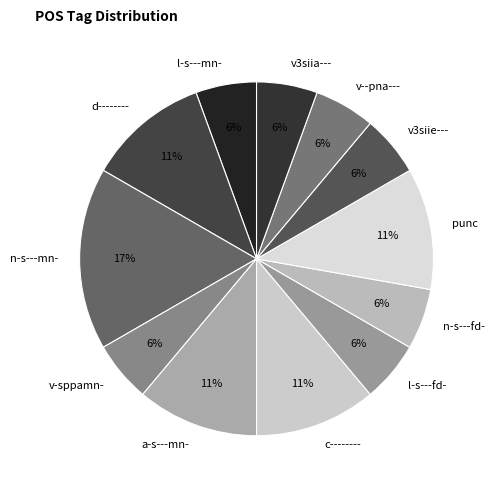

To the nearest percent, what portion does v--pna--- represent?

6%